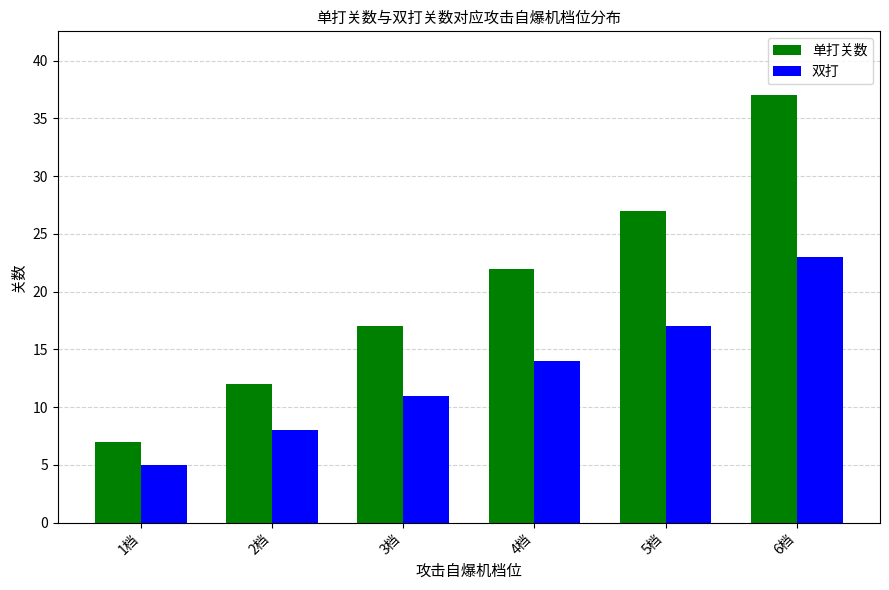

Is it true that 单打关数 equals 22 at 4档?

True